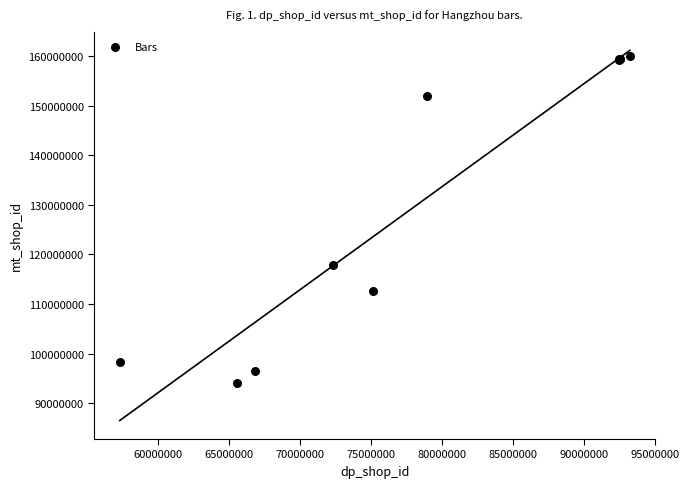

What Y value in the scatter plot is closest to 127033468?

117942371